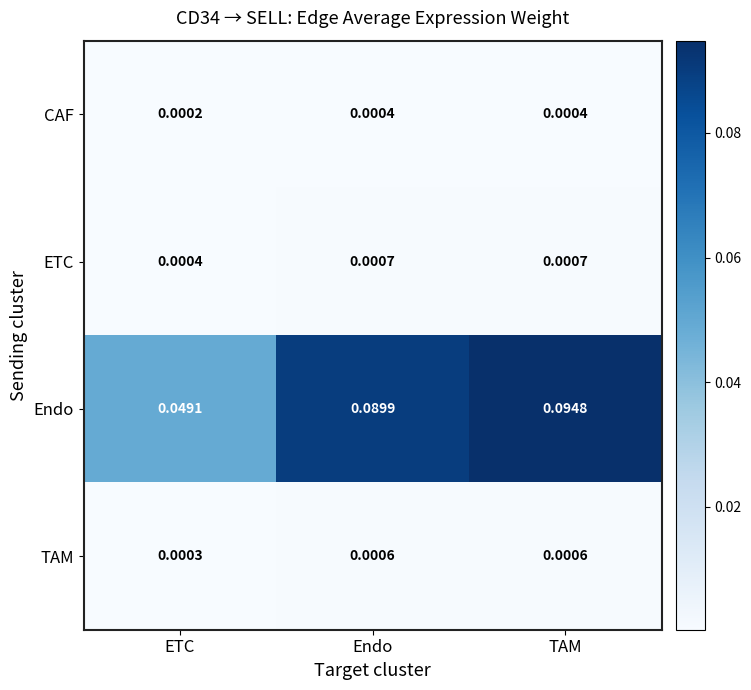

List the labels in order of Endo value, smallest first.

ETC, Endo, TAM